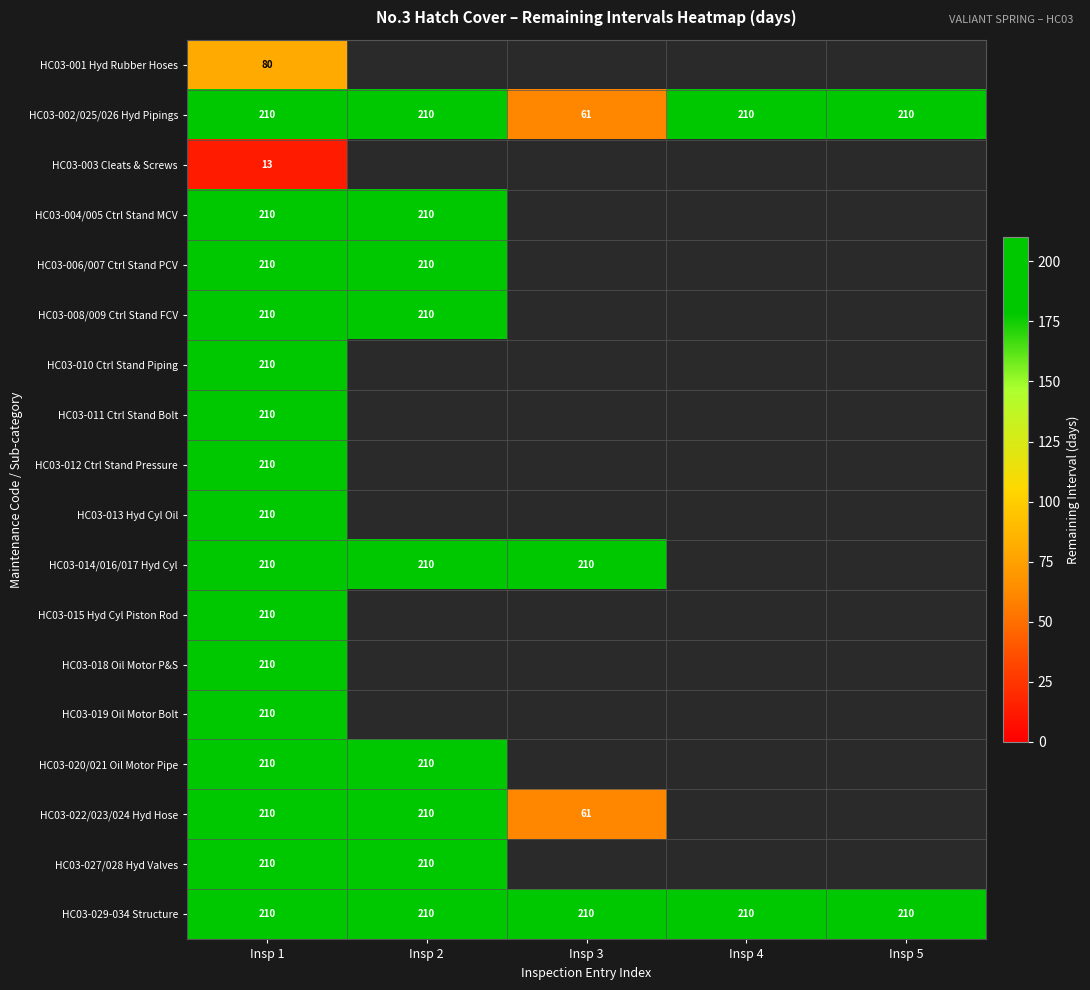

At which category is the sum across all series the highest?

Insp 1